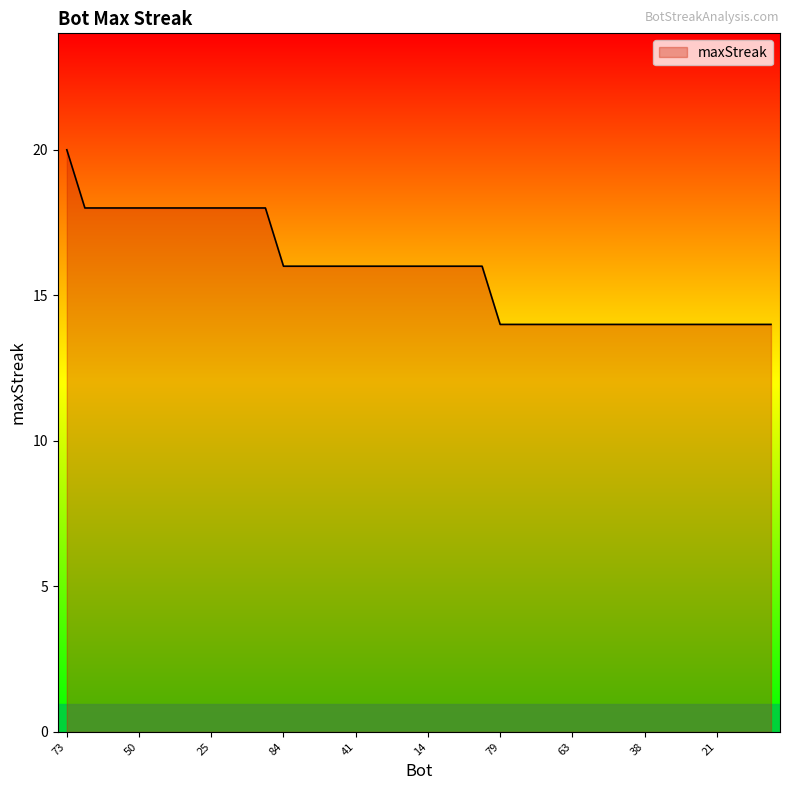

What is the smallest value displayed?

14